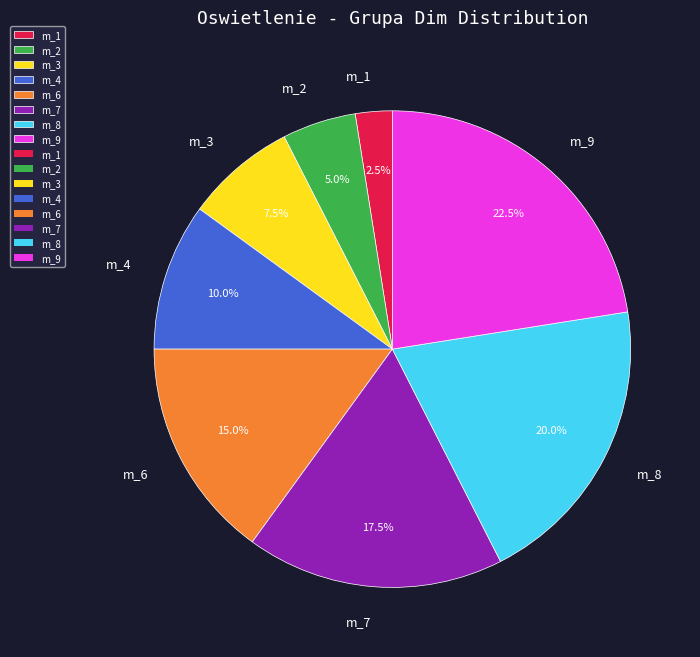

Is there any slice that represents more than half of the pie?

No